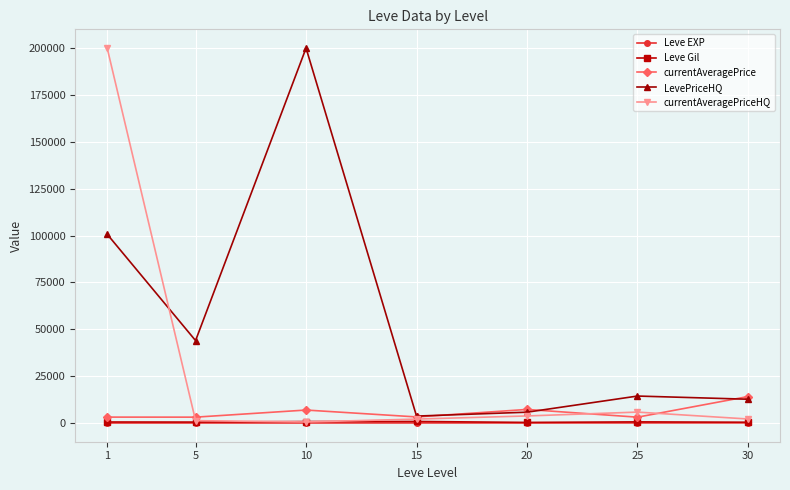

Does the chart display data point markers on the line(s)?

Yes